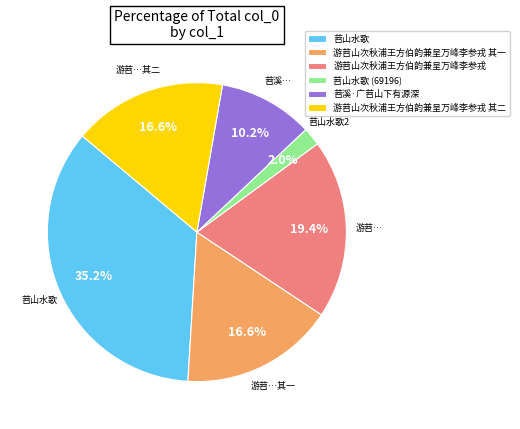

Does any single category account for the majority?

No